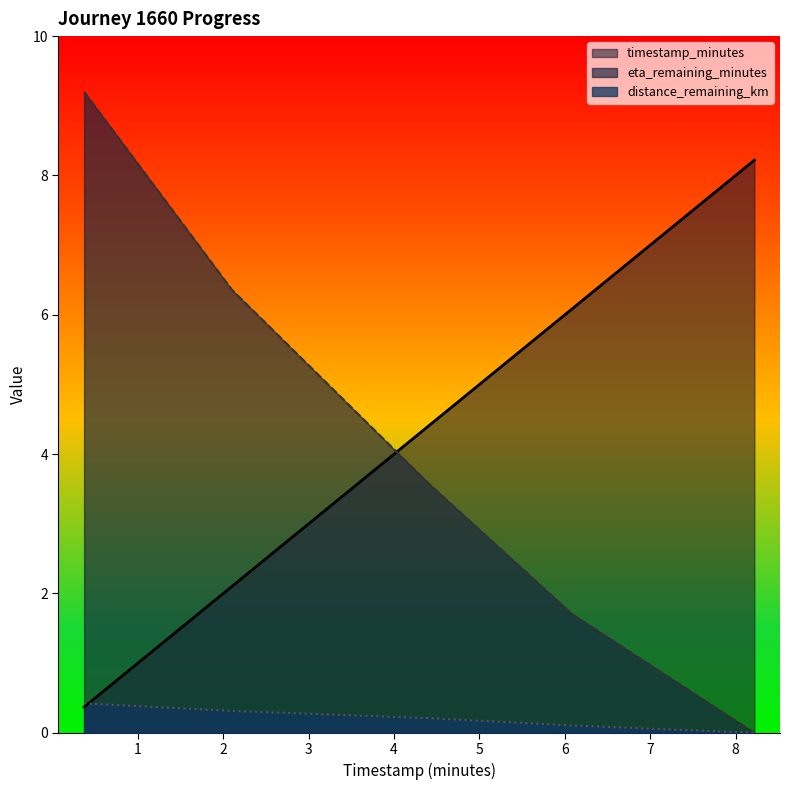

What position from the right is 6.09?

2